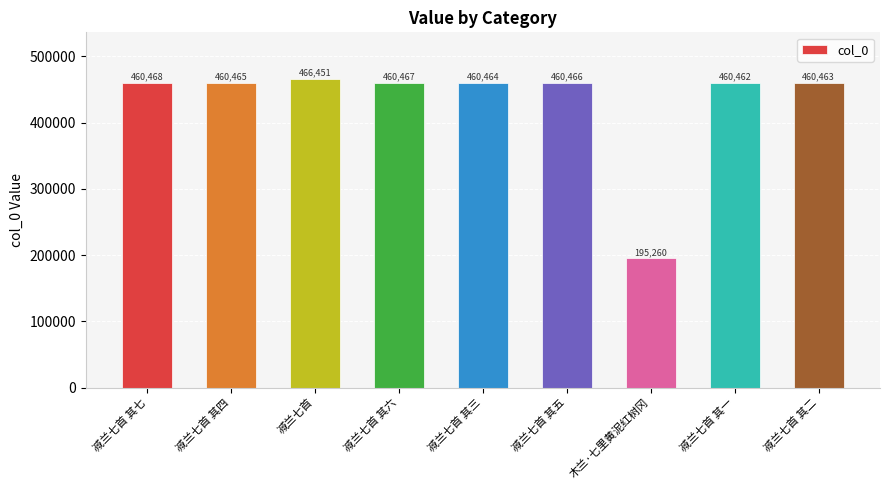

Which label corresponds to the largest value in the chart?

减兰七首